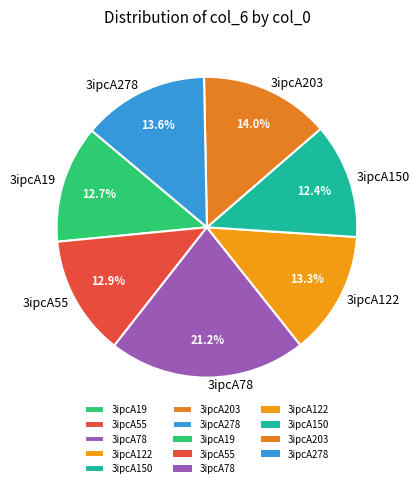

What percentage is the 3ipcA122 slice, to the nearest percent?

13%